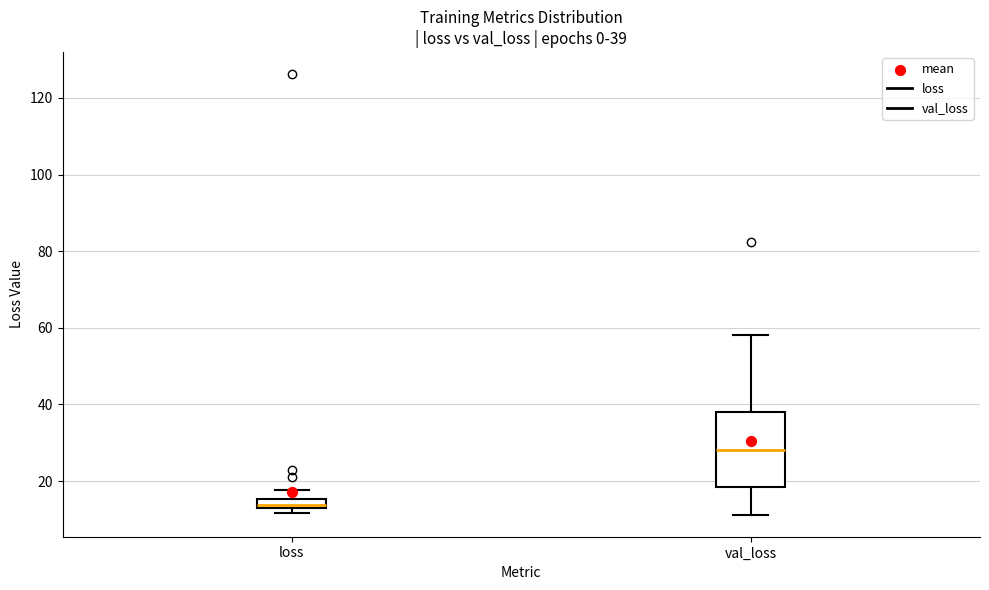

Which box's median line is the highest?

val_loss